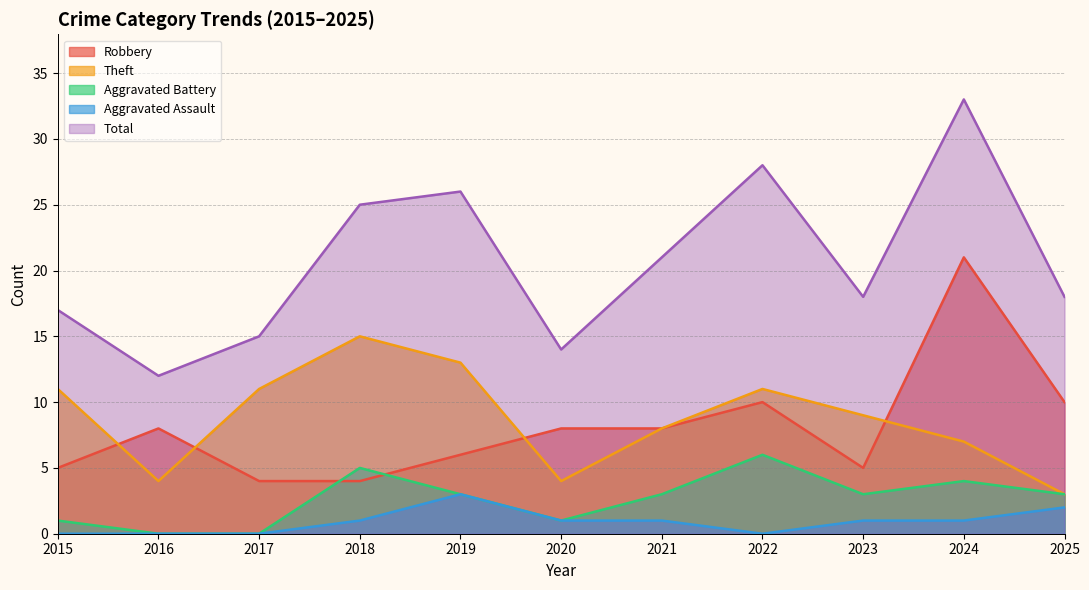

Reading left to right, list all the values displayed in this chart.

Robbery: 5	8	4	4	6	8	8	10	5	21	10
Theft: 11	4	11	15	13	4	8	11	9	7	3
Aggravated Battery: 1	0	0	5	3	1	3	6	3	4	3
Aggravated Assault: 0	0	0	1	3	1	1	0	1	1	2
Total: 17	12	15	25	26	14	21	28	18	33	18